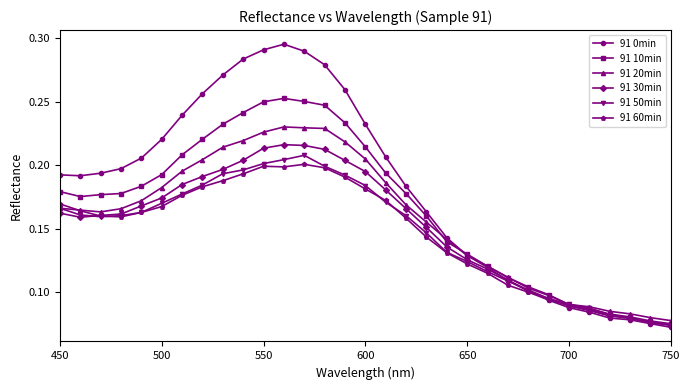

Which series has the largest total across all categories?

91 0min